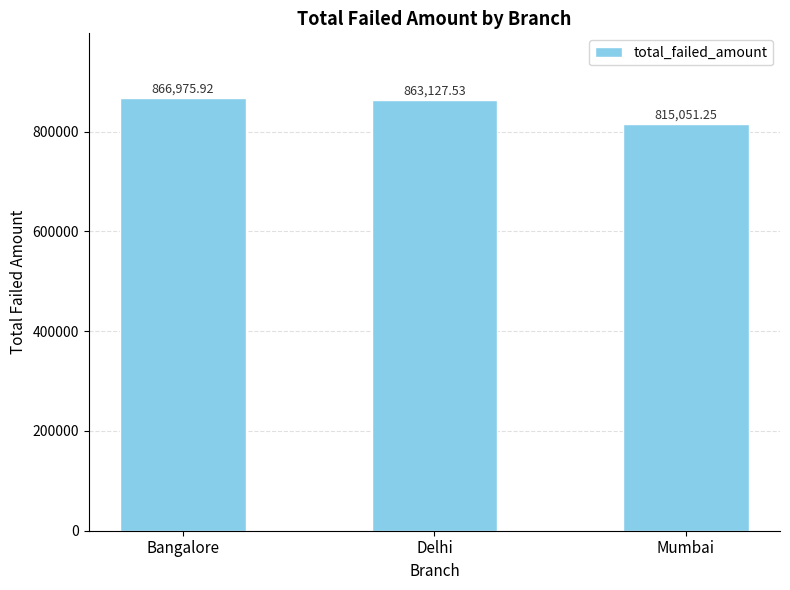

What is the greatest value displayed?

866975.9